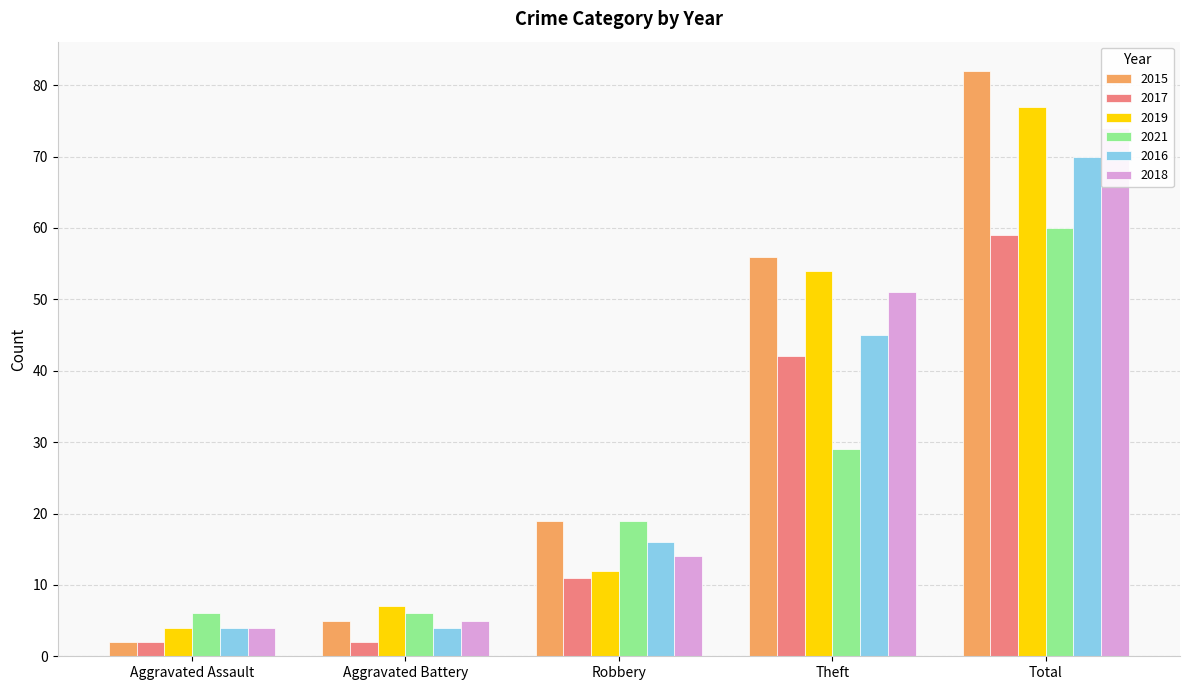

Count the number of categories in the chart.

5